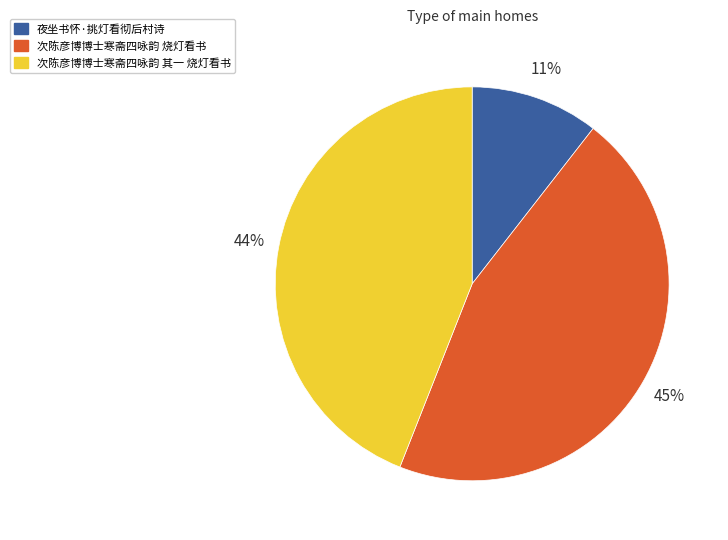

Which category has the smallest portion of the pie?

夜坐书怀·挑灯看彻后村诗